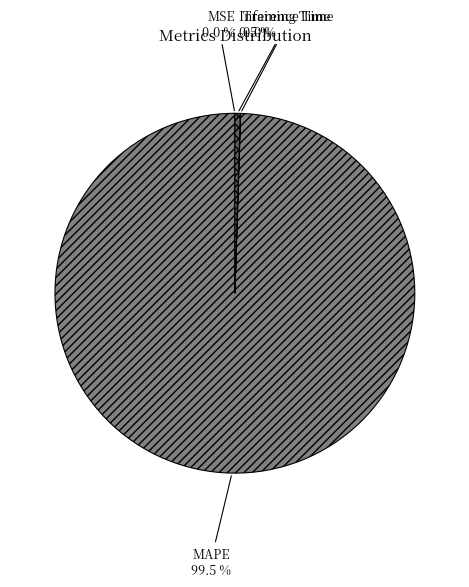

What percentage is NOT represented by MAPE?

0.5%